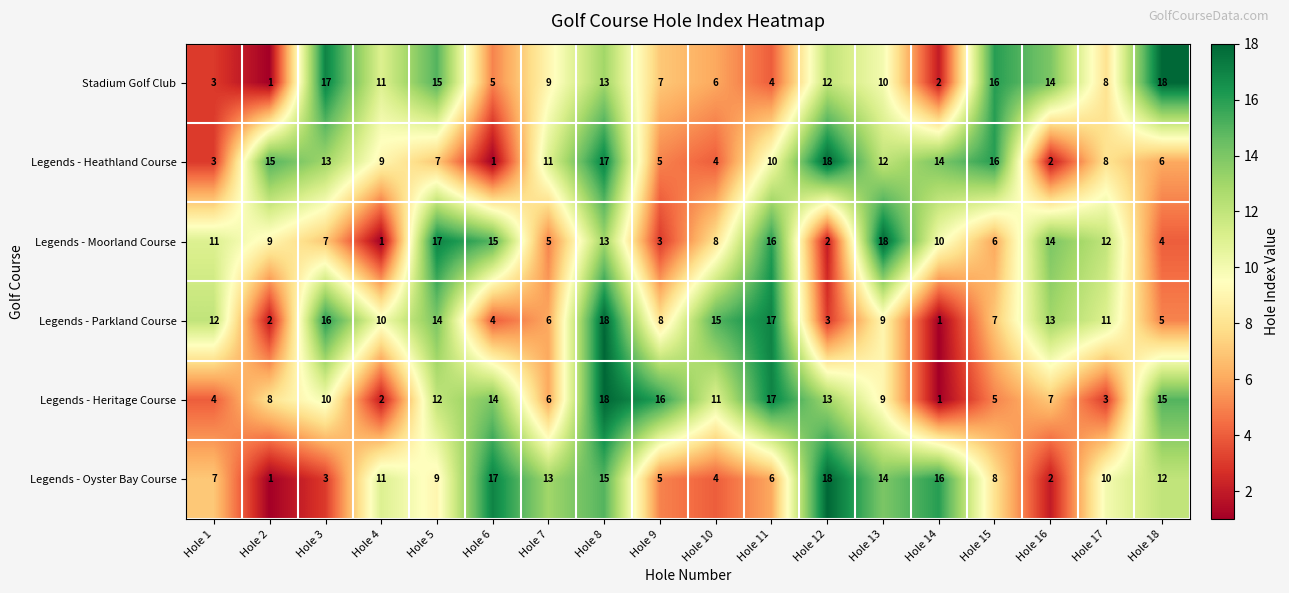

What is the difference between the second highest and minimum values in the Stadium Golf Club series?

16